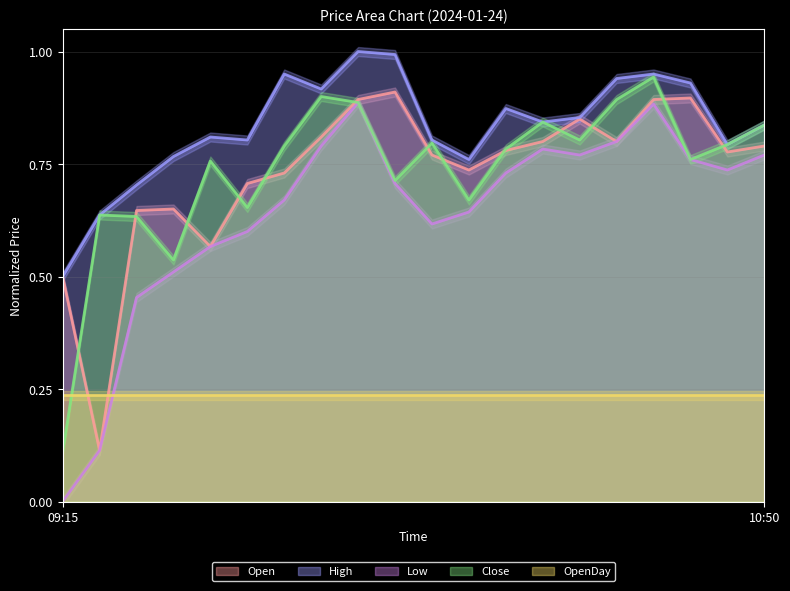

What is the difference between the second highest and minimum values in the Open series?

0.8